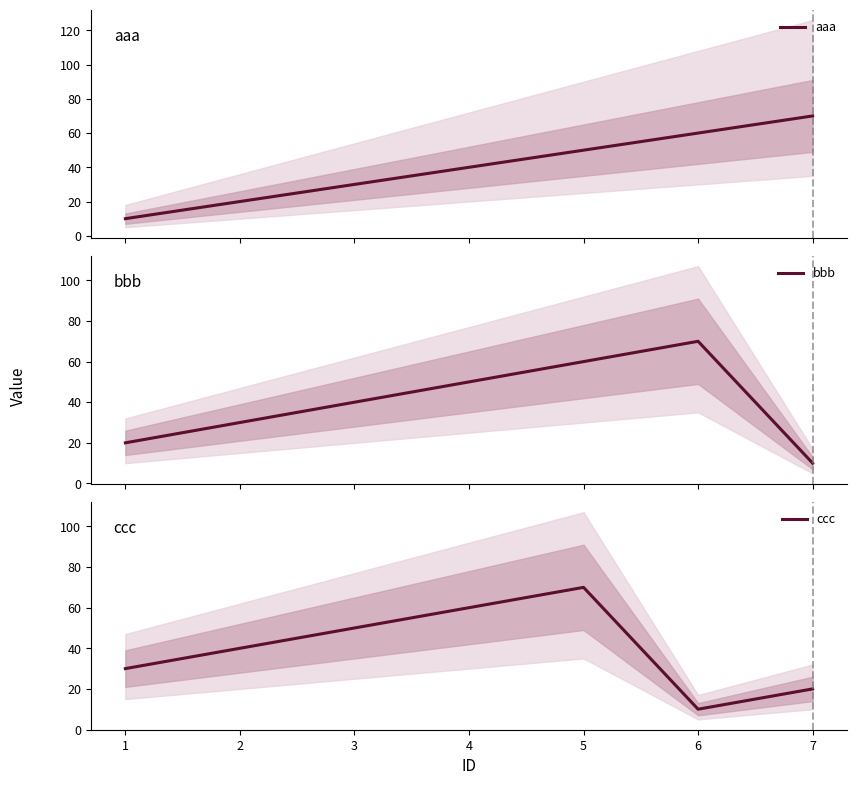

What is the average value of the bbb series?

40